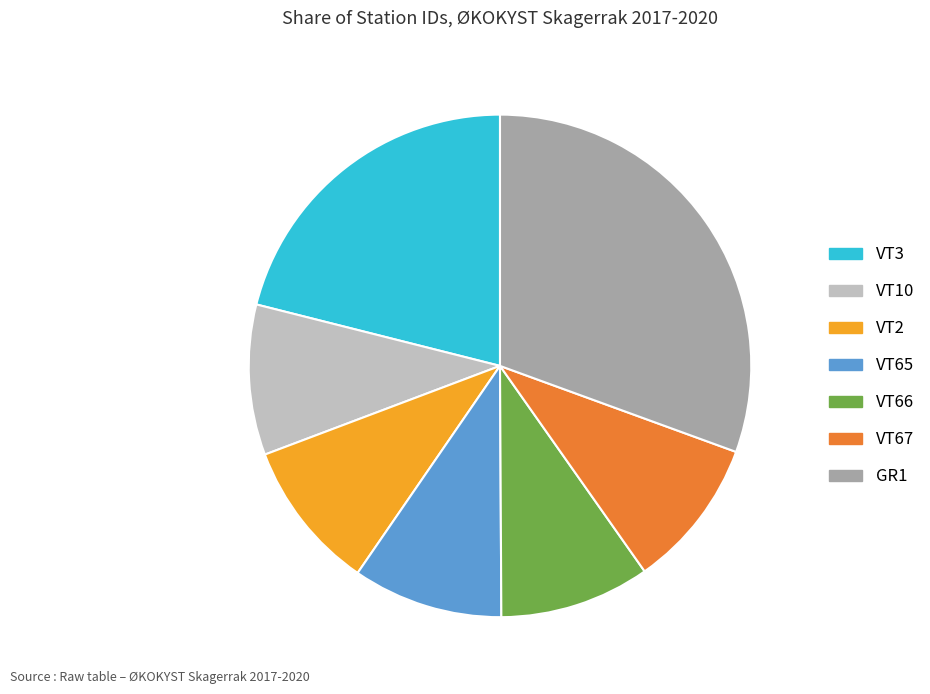

Between VT65 and VT3, which is larger?

VT3